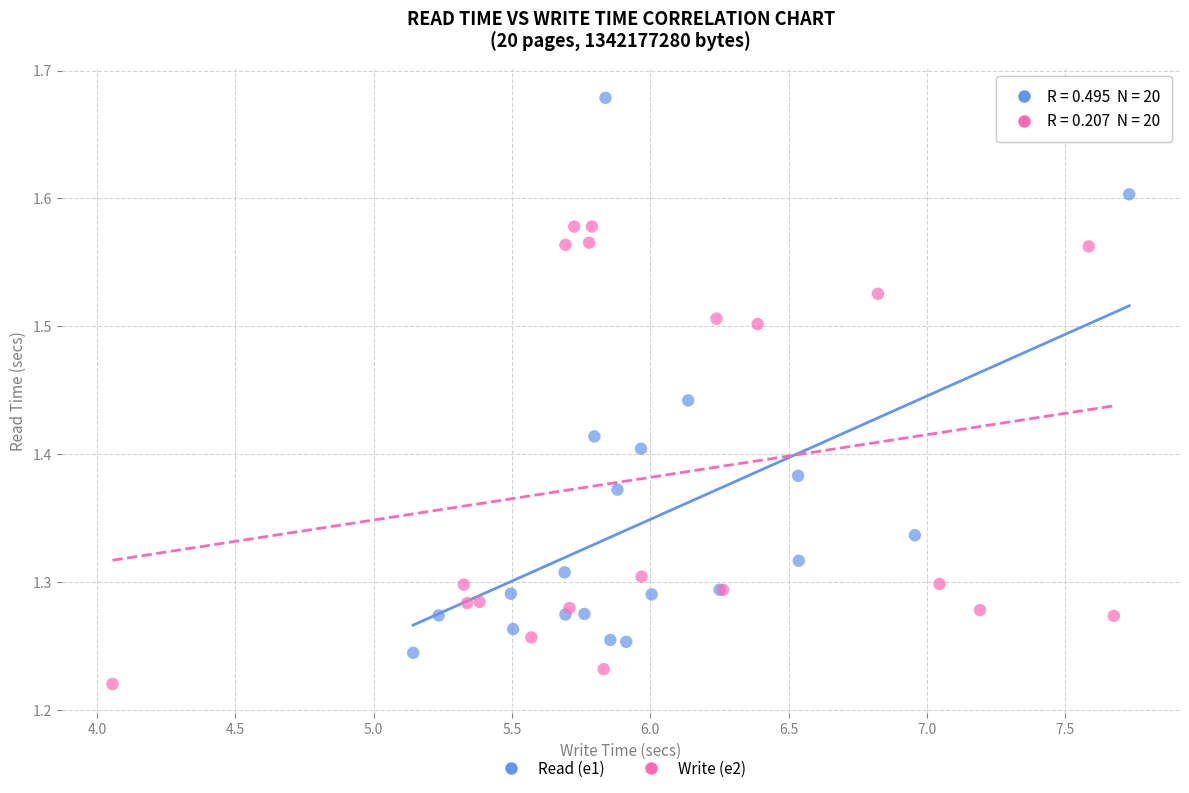

What are all the series names shown in the legend?

Read (e1), Write (e2)